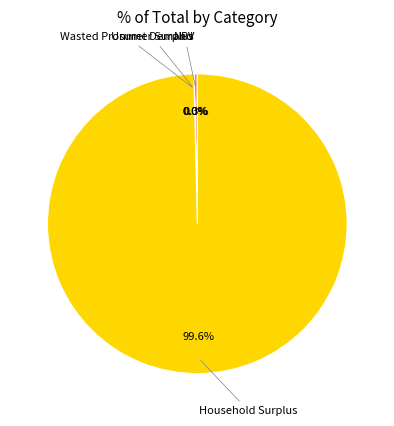

Does any single category account for the majority?

Yes